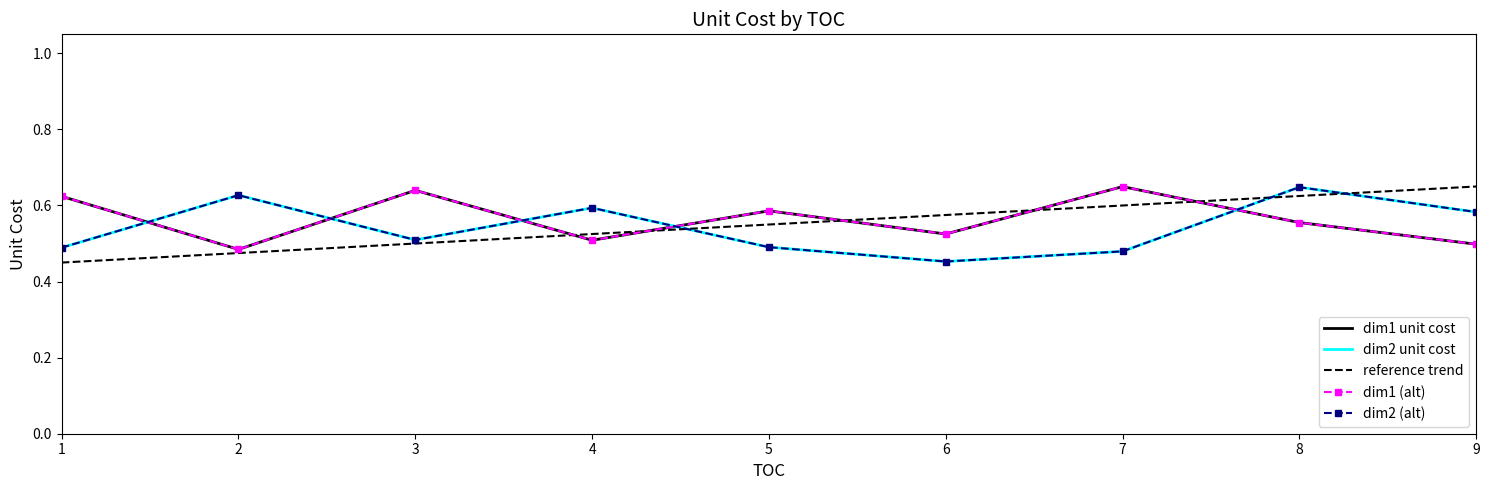

True or false: dim1 and dim2 intersect in this chart.

True